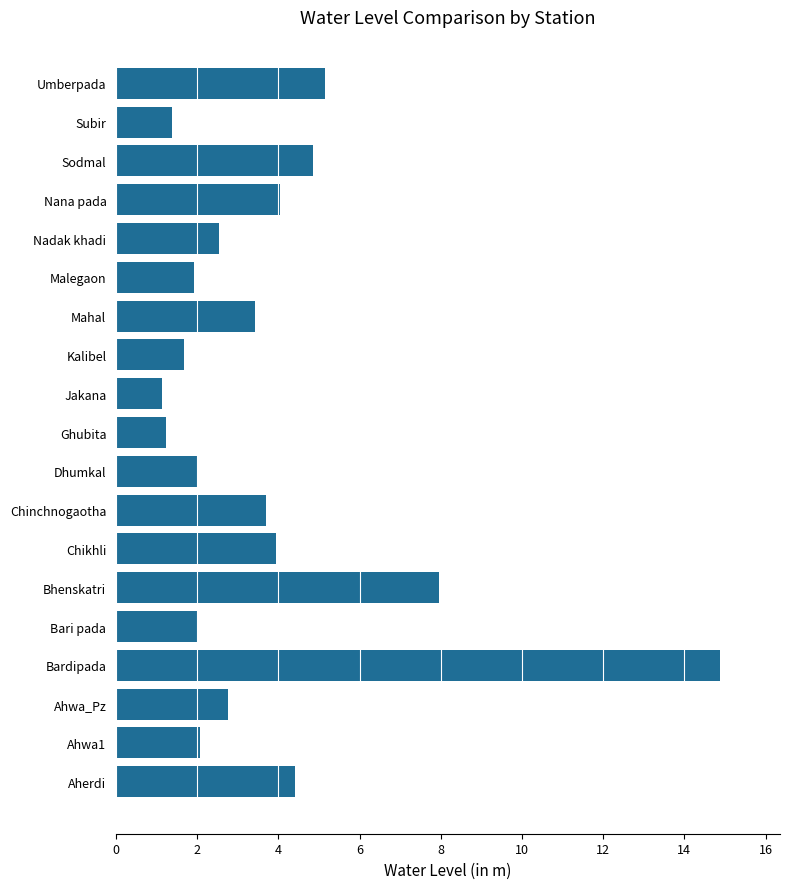

What is the greatest value displayed?

14.9